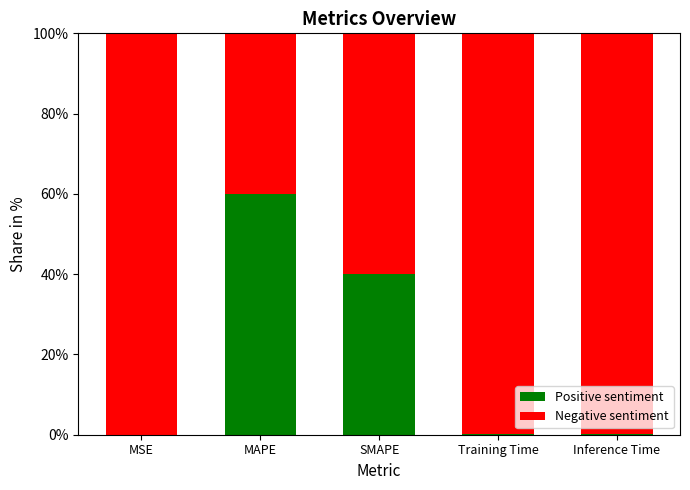

The value of Positive sentiment at MSE is 0.0. True or false?

True